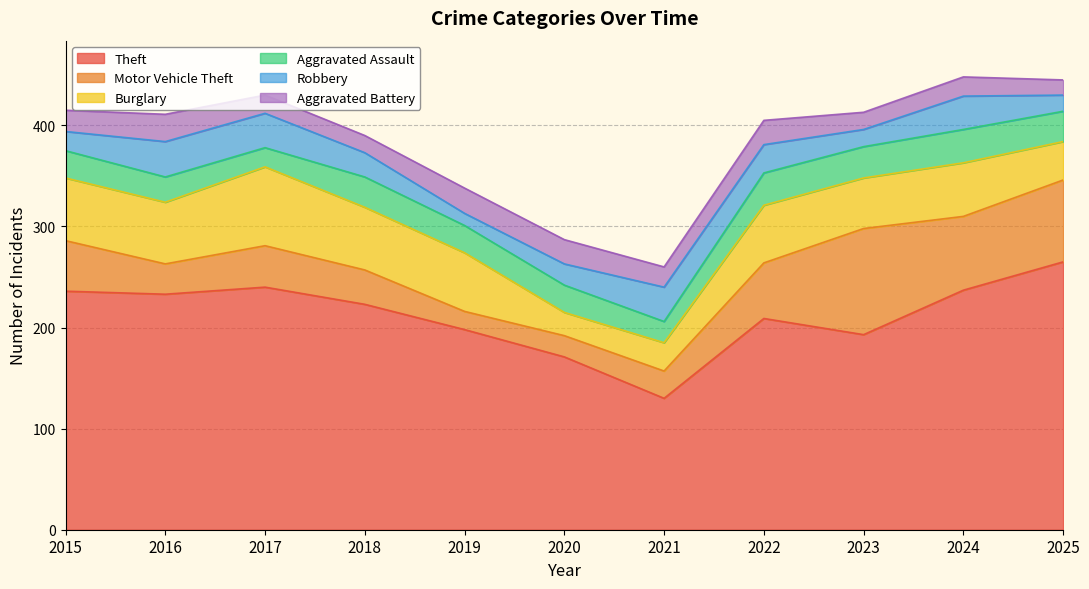

At which label is Burglary closest to 50?

2023